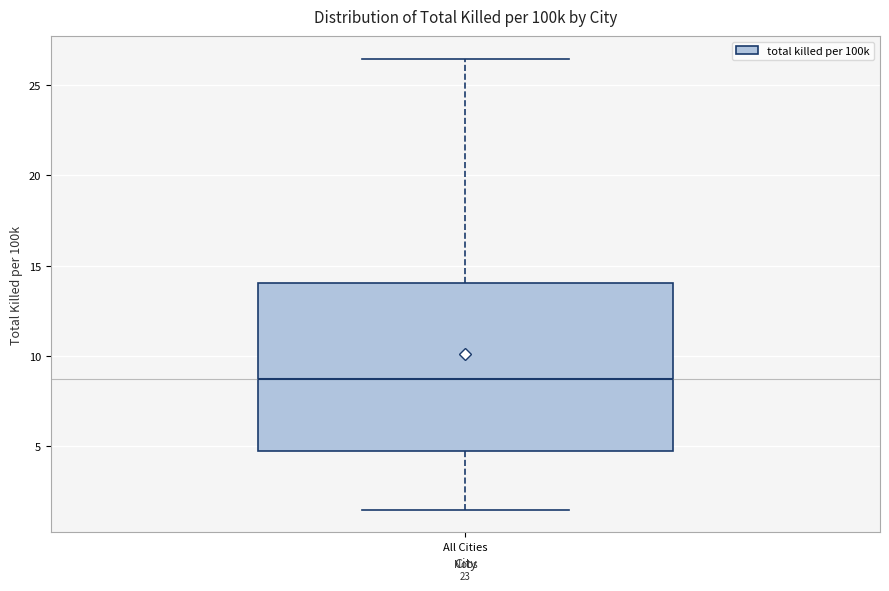

Transcribe this box plot: give where the median line is, the range the box spans, and where the two whiskers end, as read against the y-axis. The values are not printed on the chart, so give them approximately, as read against the axis.

median 8.5, box 4.5 to 14.0, whiskers 1.5 to 26.5